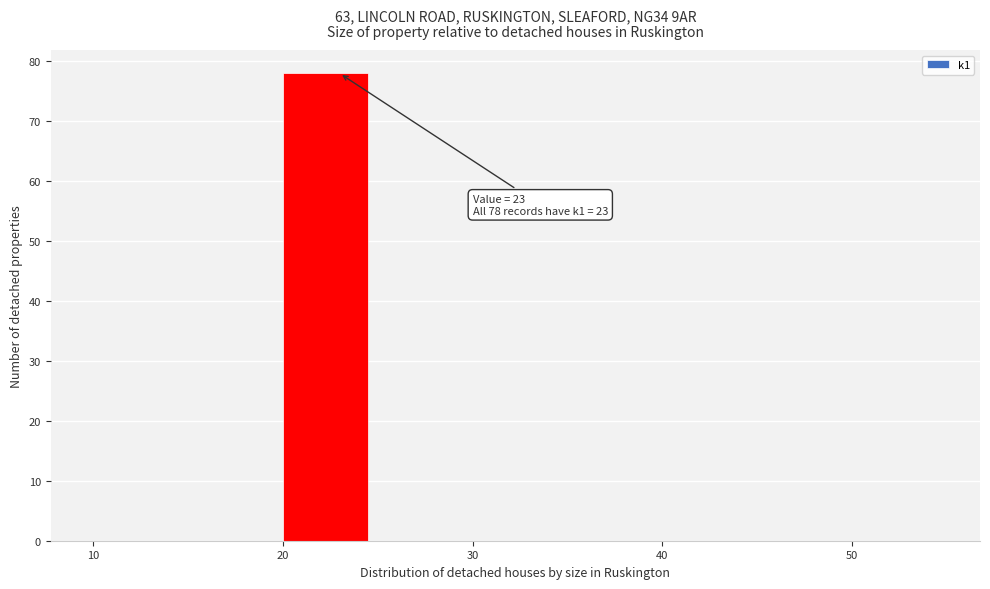

Which range on the x-axis has the tallest bar?

20 to 25